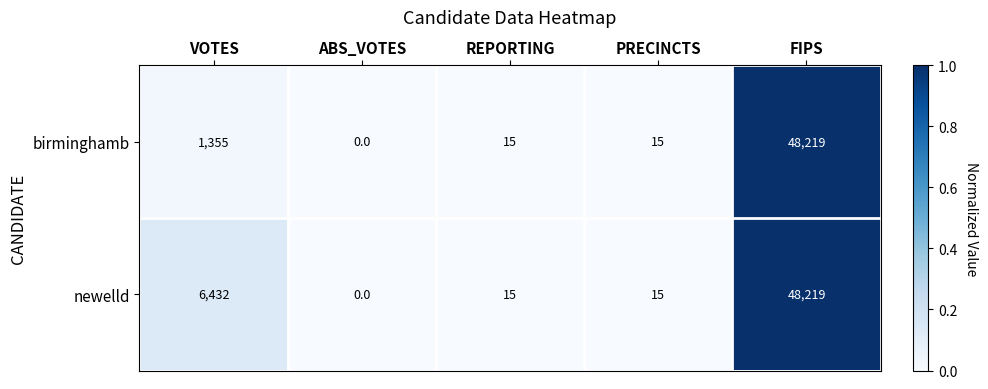

The birminghamb series shows -21995 at ABS_VOTES. True or false?

False